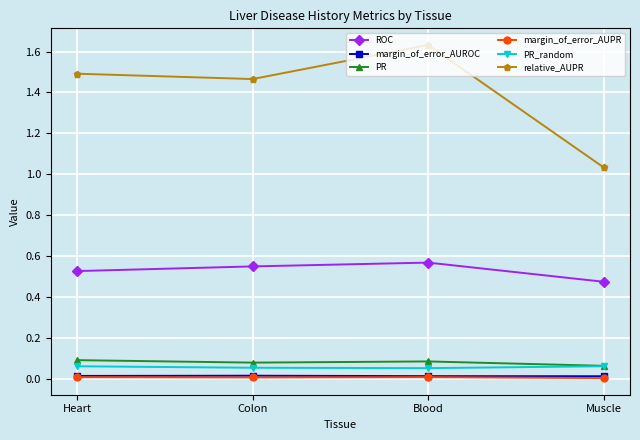

At which category is the sum across all series the highest?

Blood